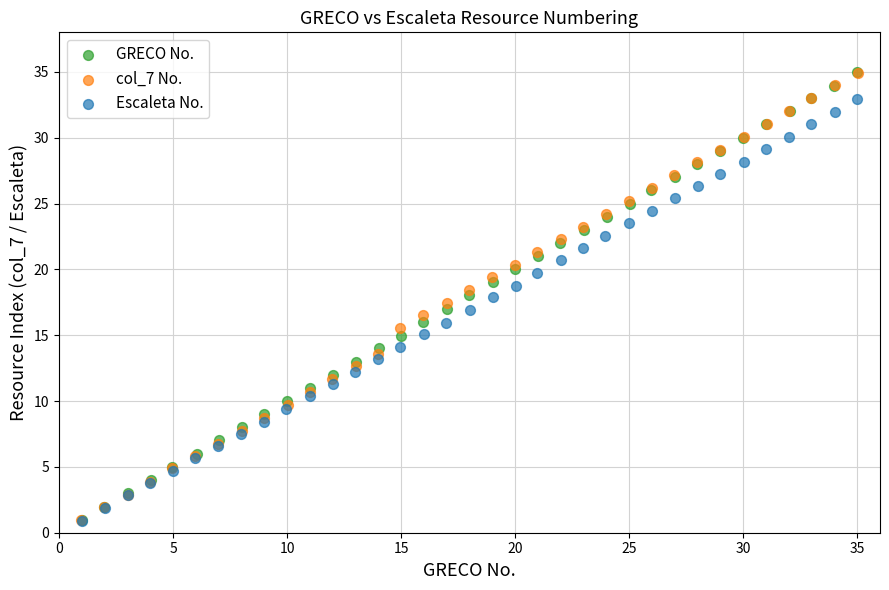

Which series has the widest spread of Y values?

GRECO No.